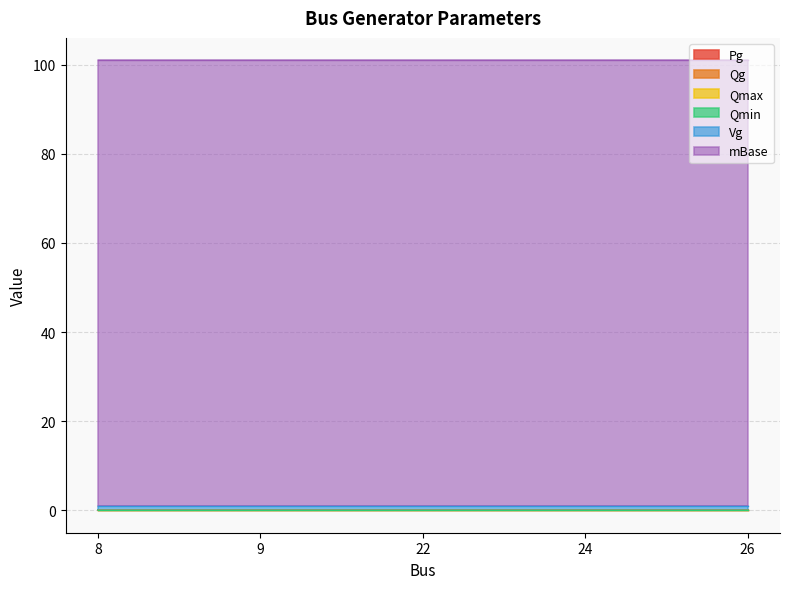

Reading left to right, extract all data points from this chart.

Pg: 0	0	0	0	0
Qg: 0	0	0	0	0
Qmax: 0	0	0	0	0
Qmin: 0	0	0	0	0
Vg: 1	1	1	1	1
mBase: 100	100	100	100	100